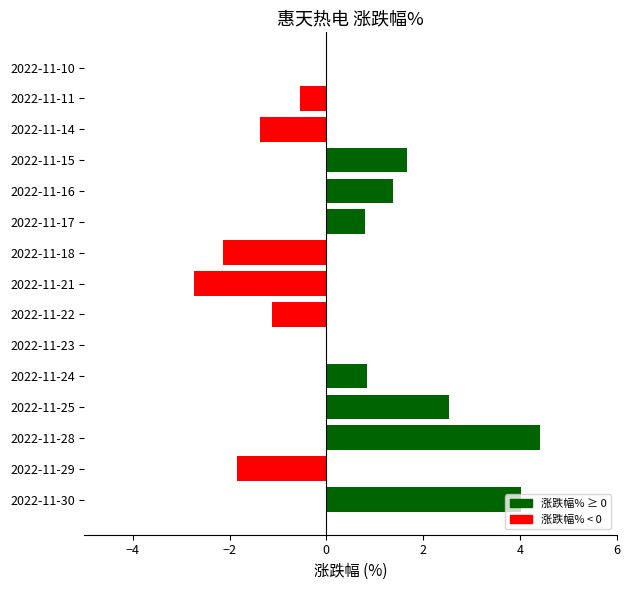

What is the greatest value displayed?

4.4